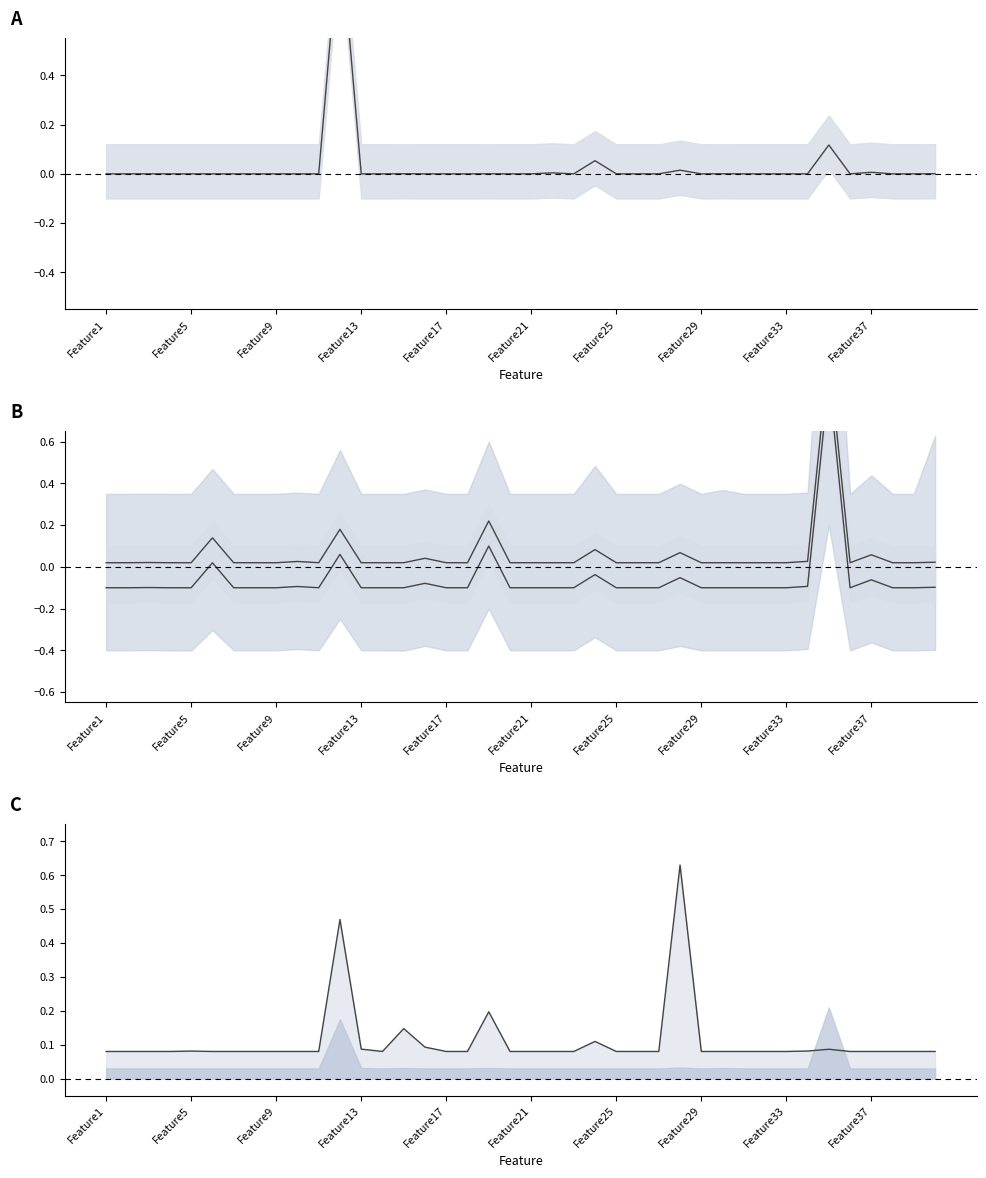

What is the difference between the second highest and minimum values in the Sample2 series?

0.1